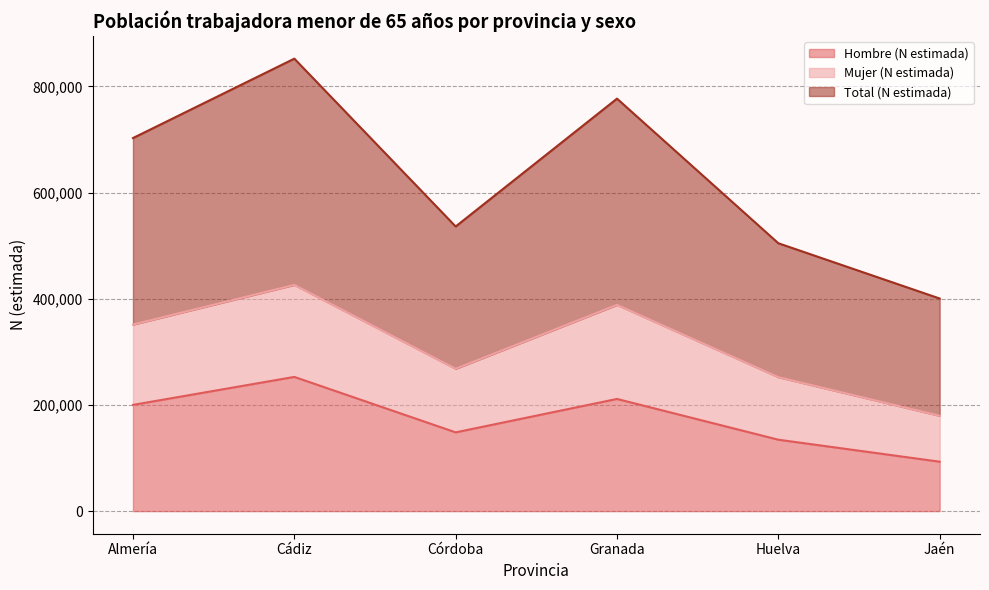

At which label is Mujer (N estimada) closest to 302792?

Córdoba